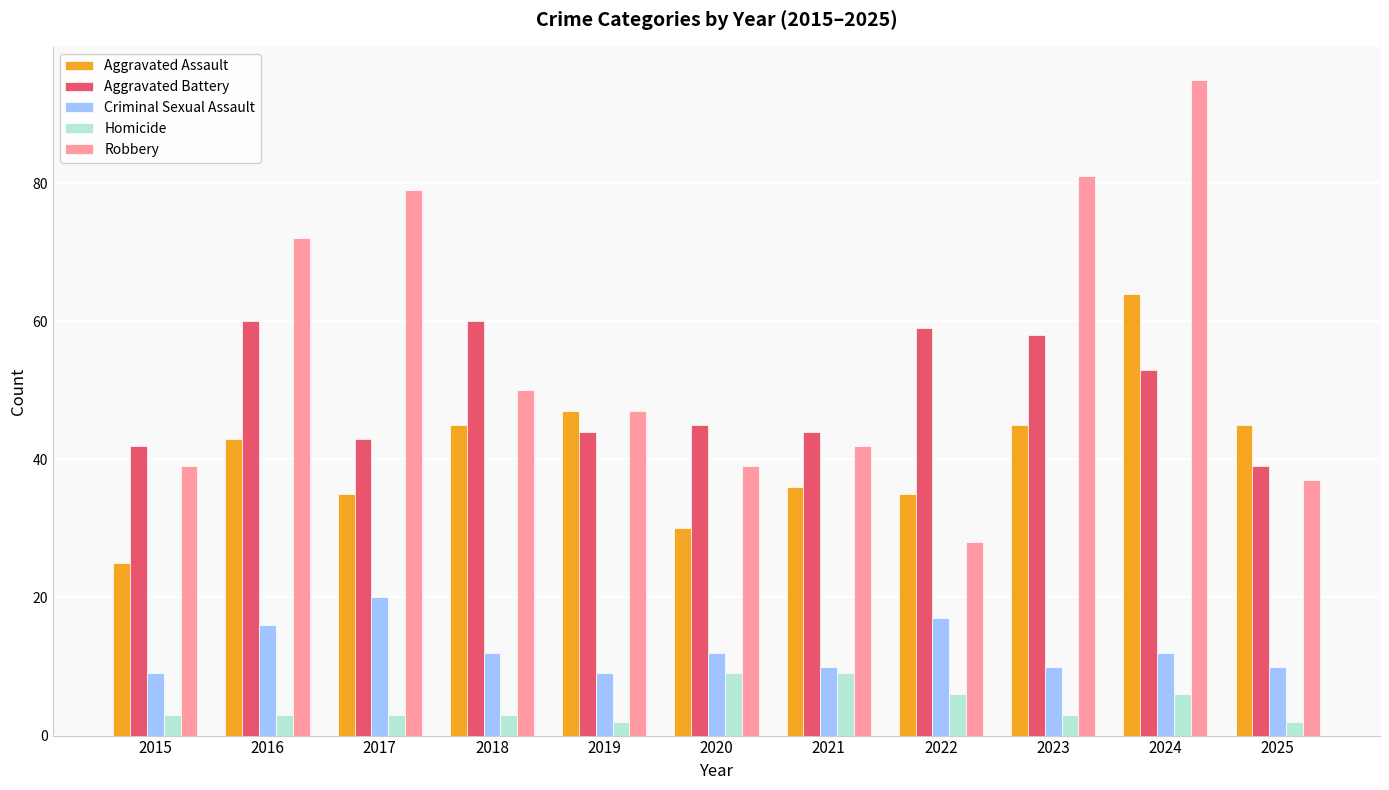

How many groups of bars are there?

11